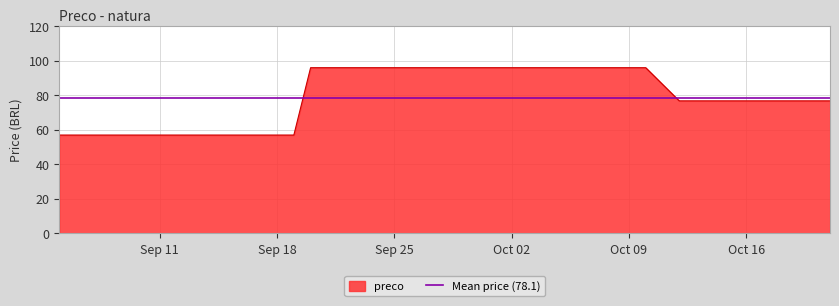

Is it true that the value at 2023-09-28 is 95.9?

True